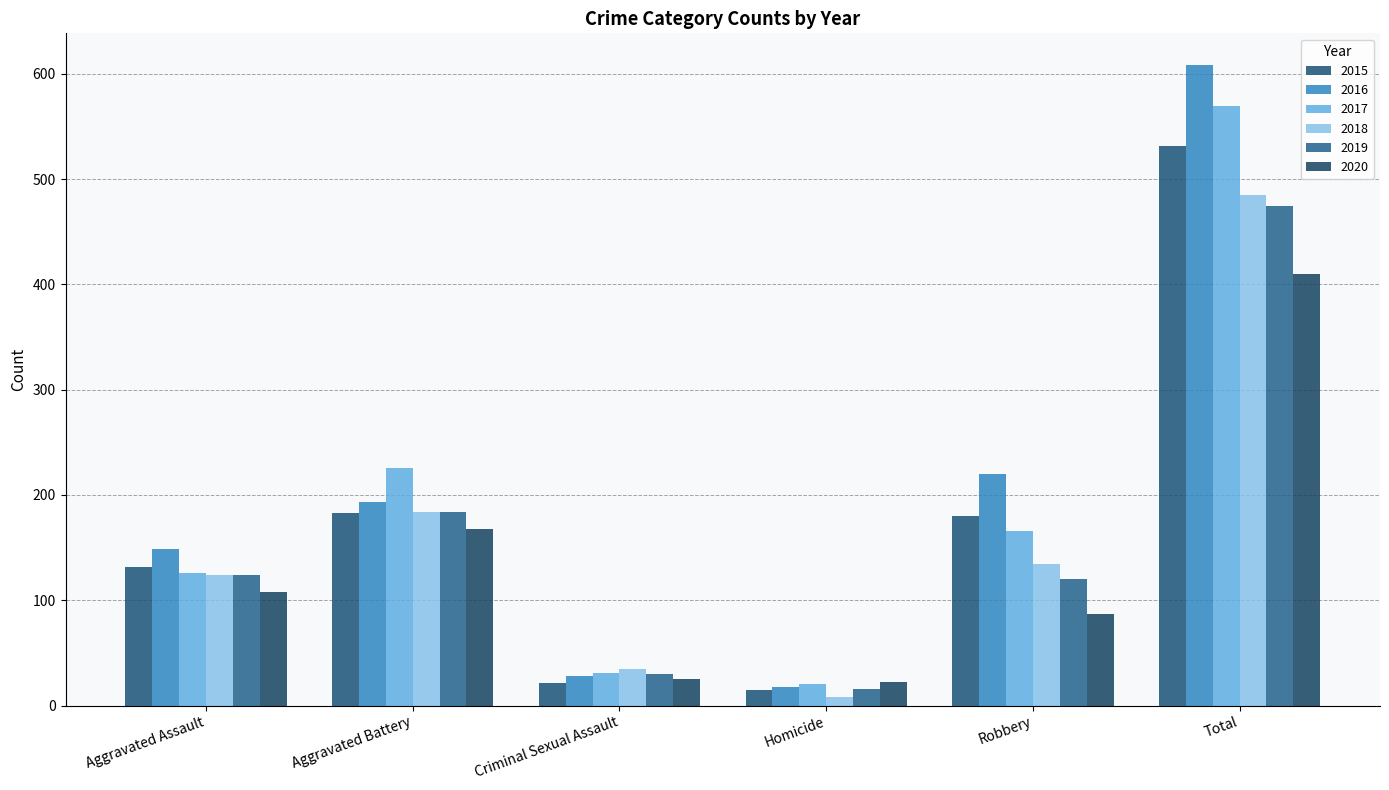

Which series changed the most between Homicide and Total?

2016